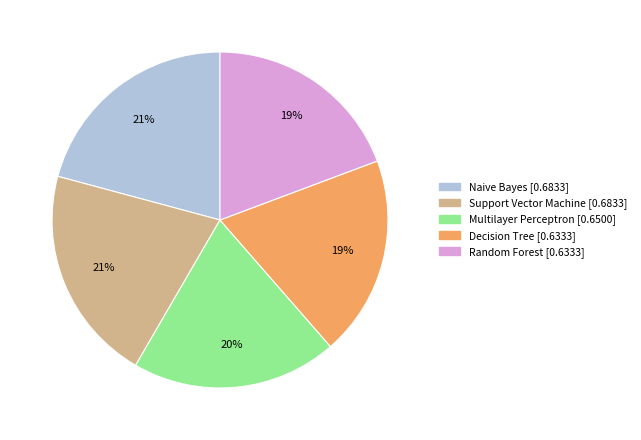

To the nearest percent, what is the combined percentage of Multilayer Perceptron and Support Vector Machine?

41%